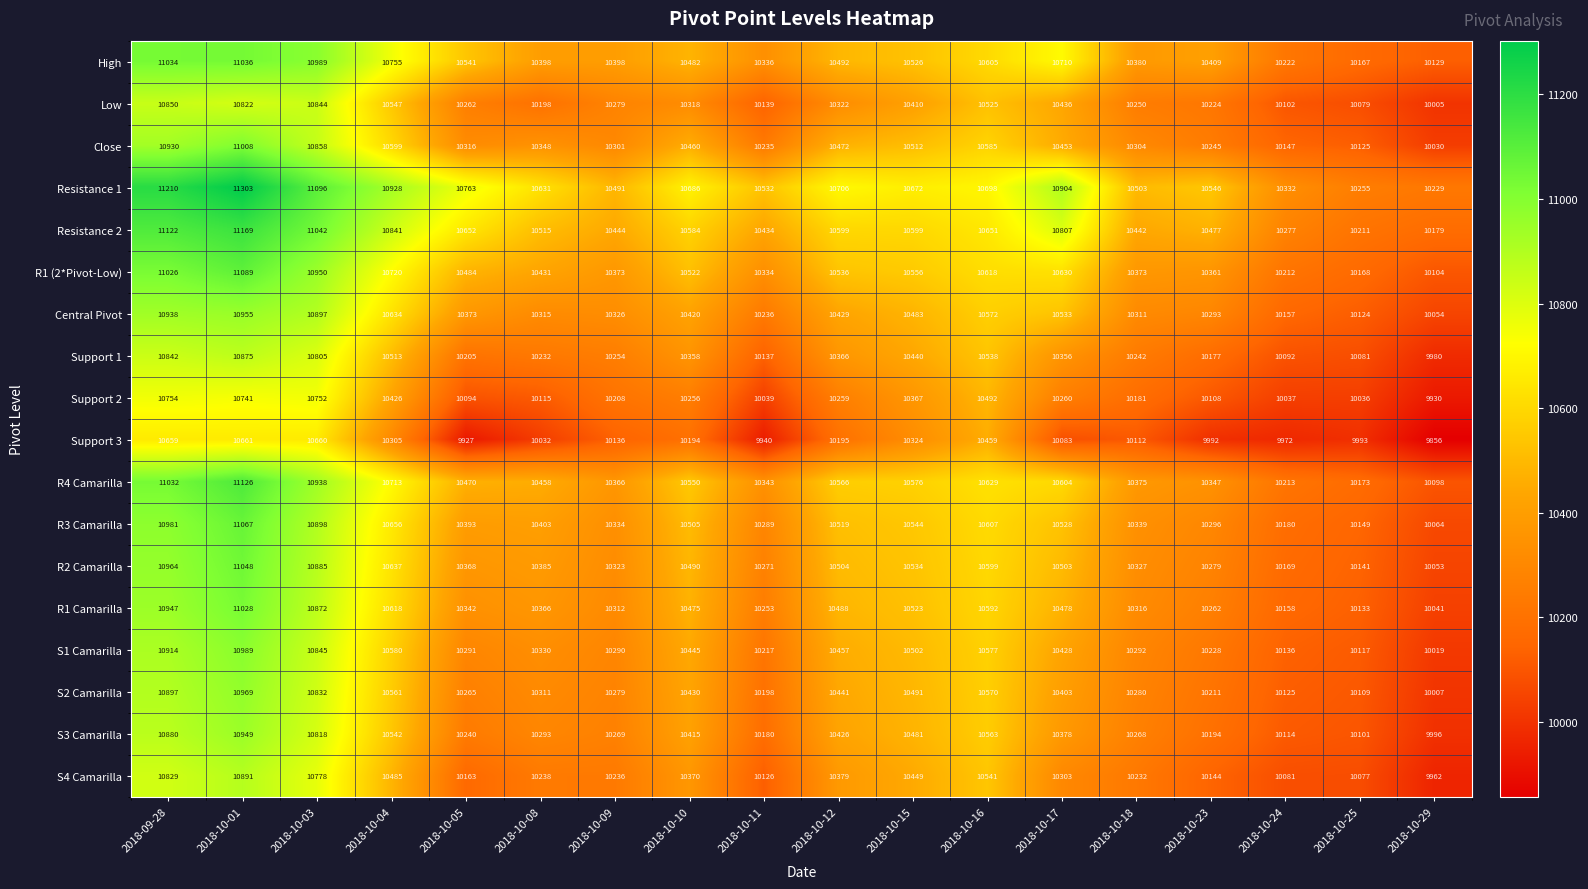

What is the difference between the second highest and minimum values in the Support 2 series?

822